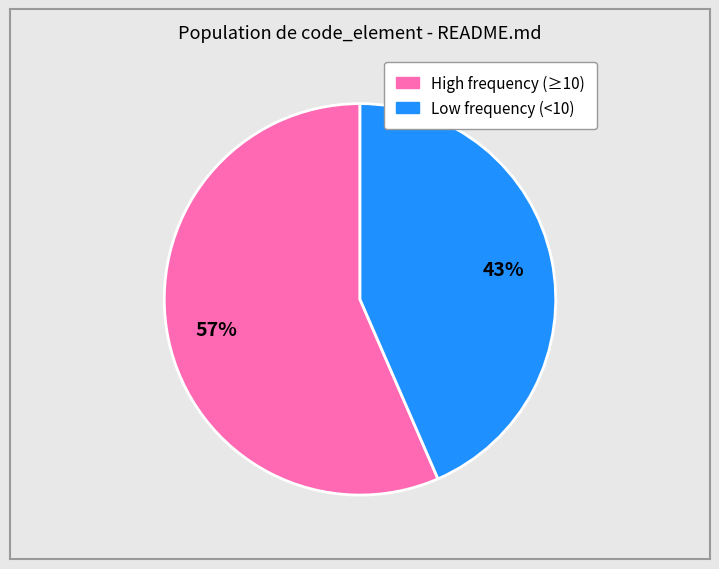

Is there any slice that represents more than half of the pie?

Yes